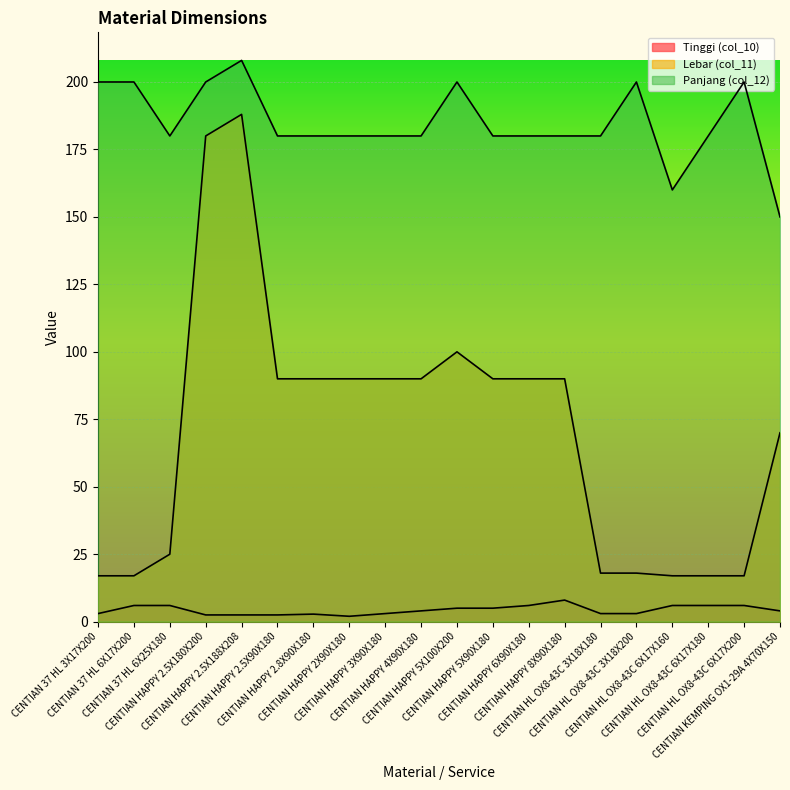

At which label does Panjang (col_12) reach its minimum?

CENTIAN KEMPING OX1-29A 4X70X150